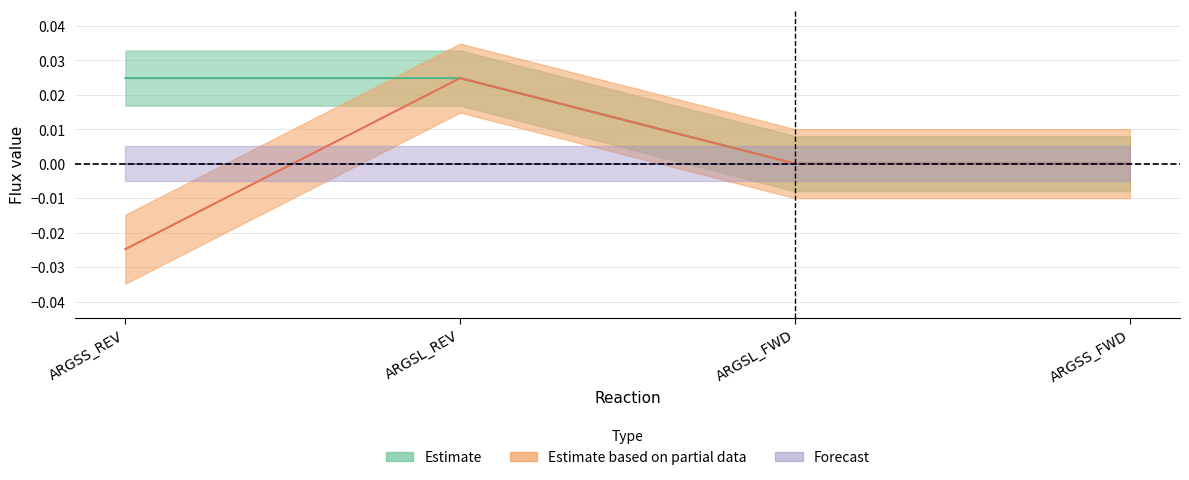

Where is rxn_flux nearest to the value 0?

ARGSL_FWD